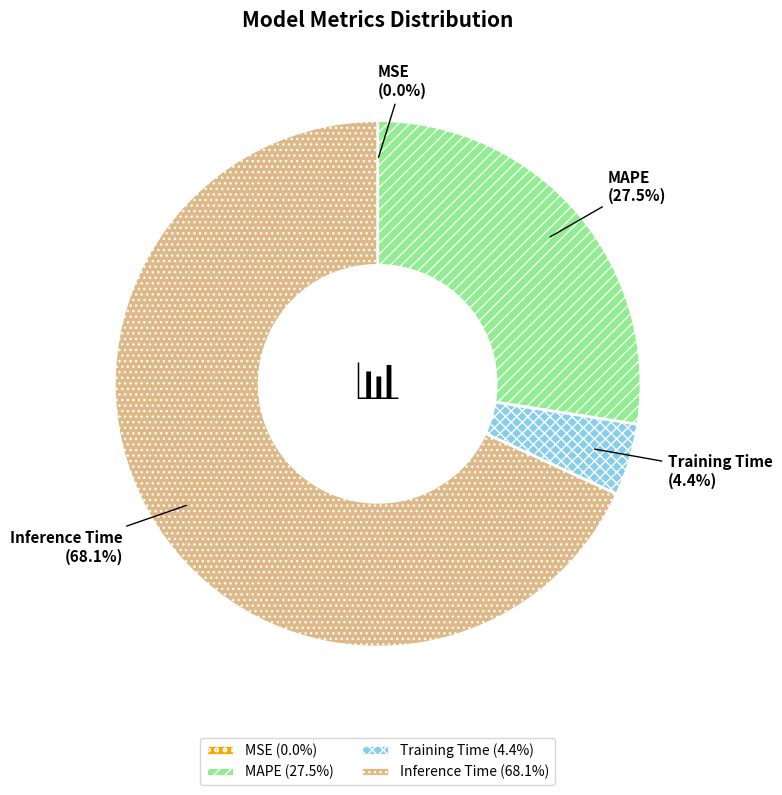

Combined, what portion of the pie is MAPE and Inference Time?

95.6%